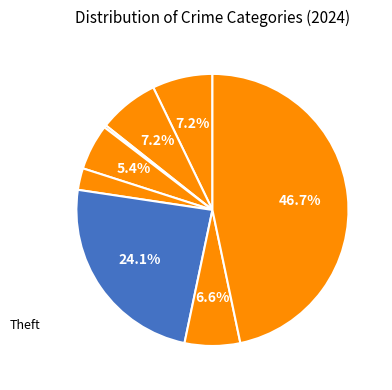

Which category has the smallest portion of the pie?

Homicide